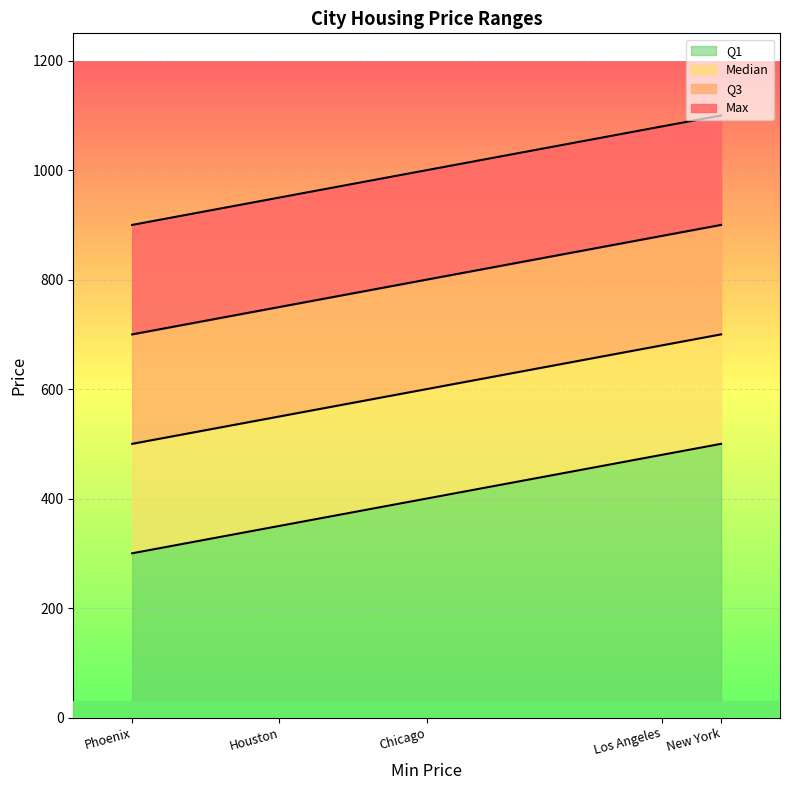

How many Median values are between 550 and 680?

3